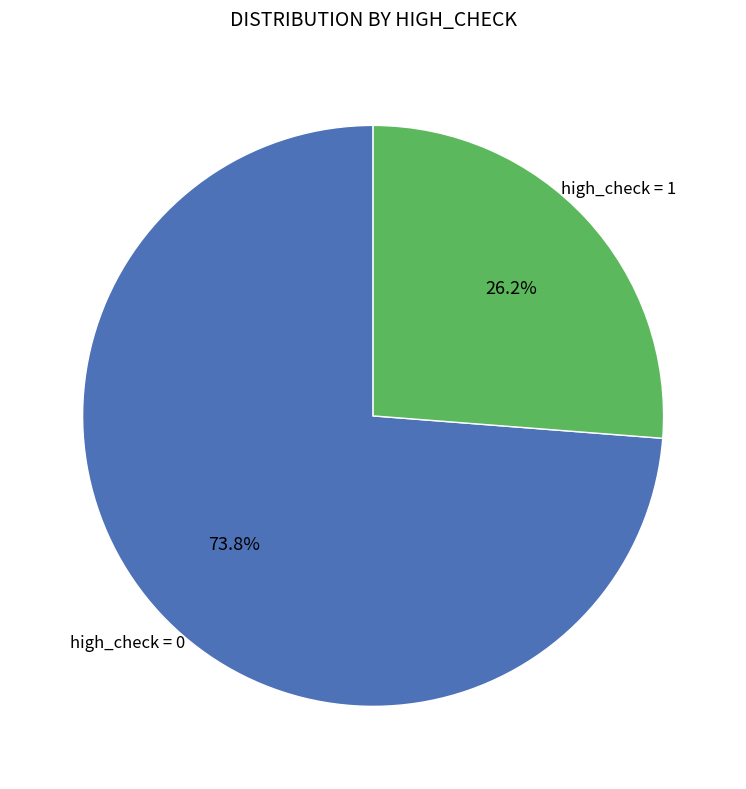

Does any single category account for the majority?

Yes